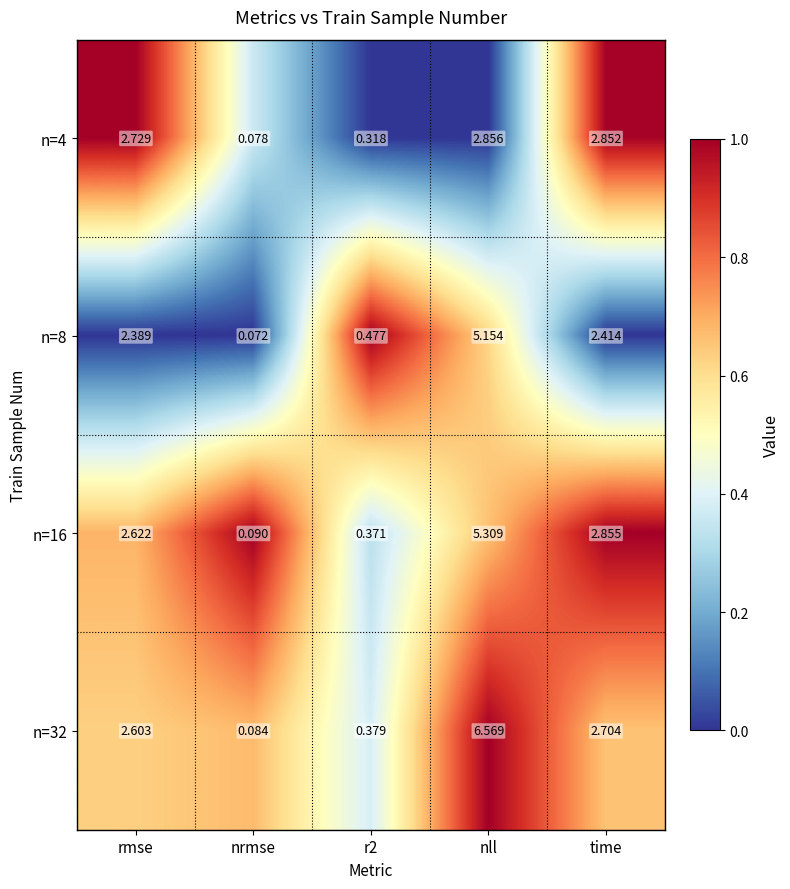

At which category is the sum across all series the highest?

nll